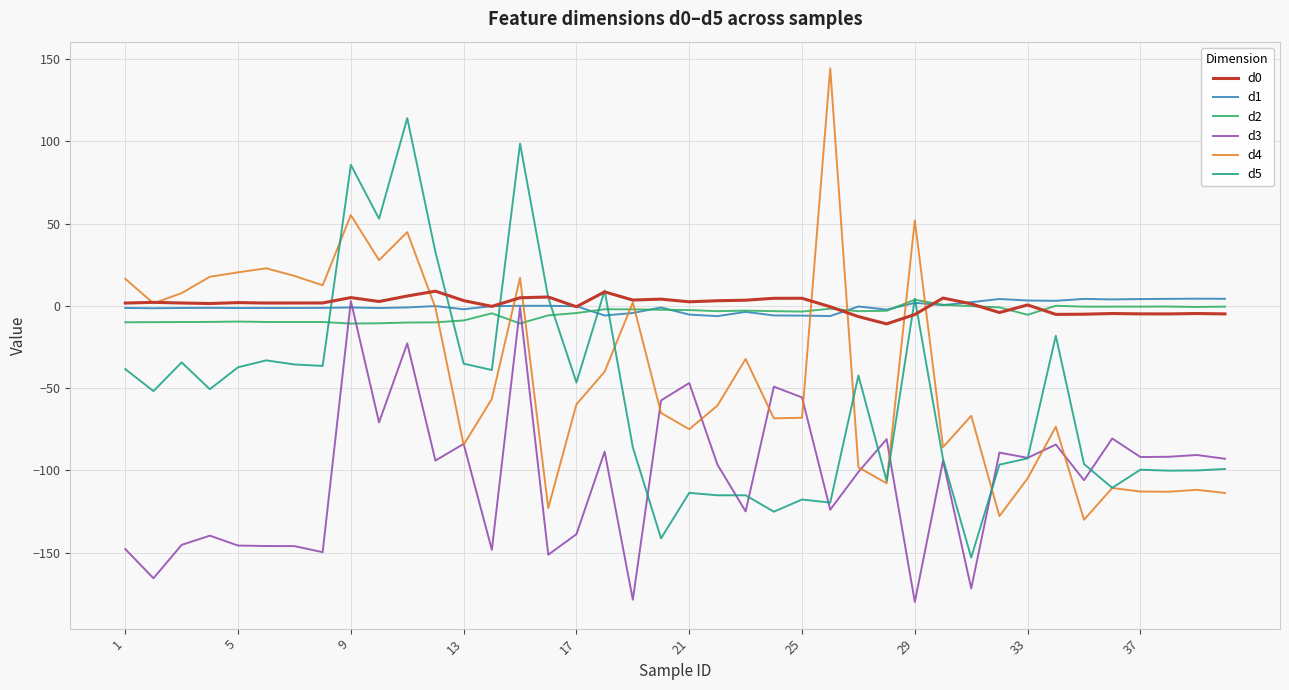

What is the lowest value of the d2 series?

-10.7